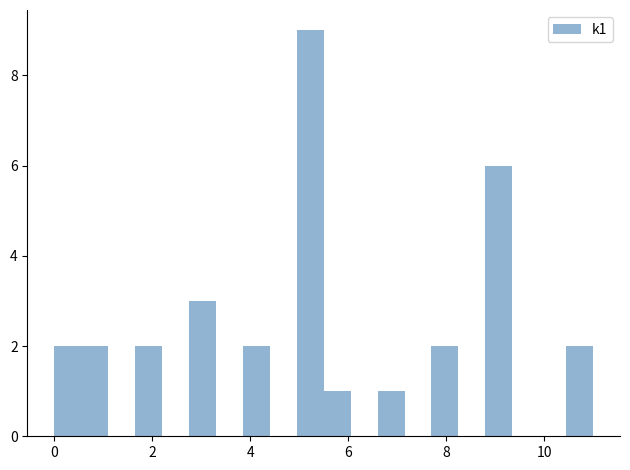

Read against the x-axis, roughly where is the centre of the tallest bar?

5.2